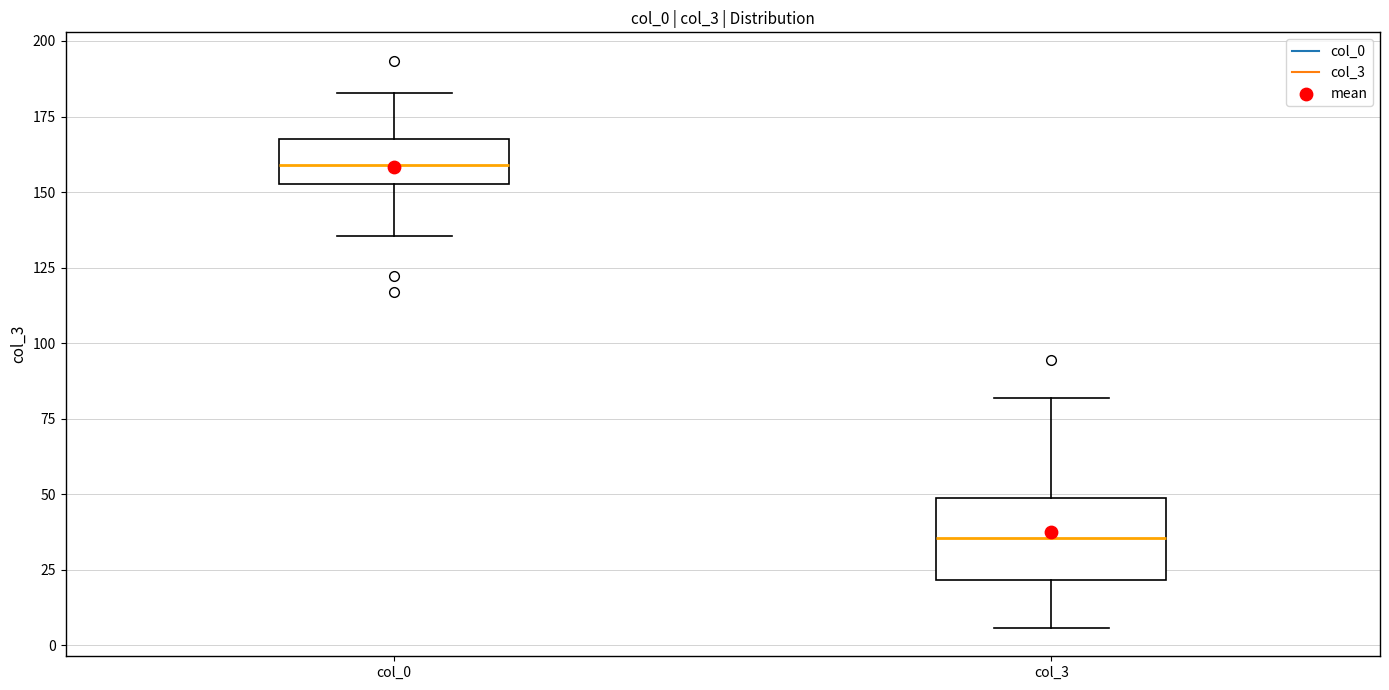

Which box is the tallest, from its lower edge to its upper edge?

col_3